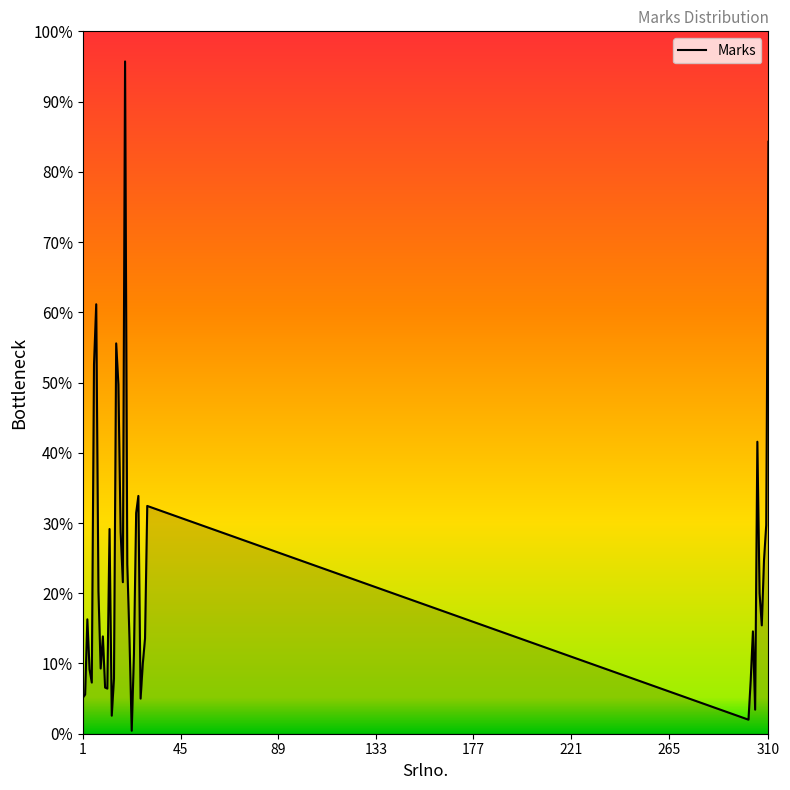

What is the change in value from 15 to 301?

-41